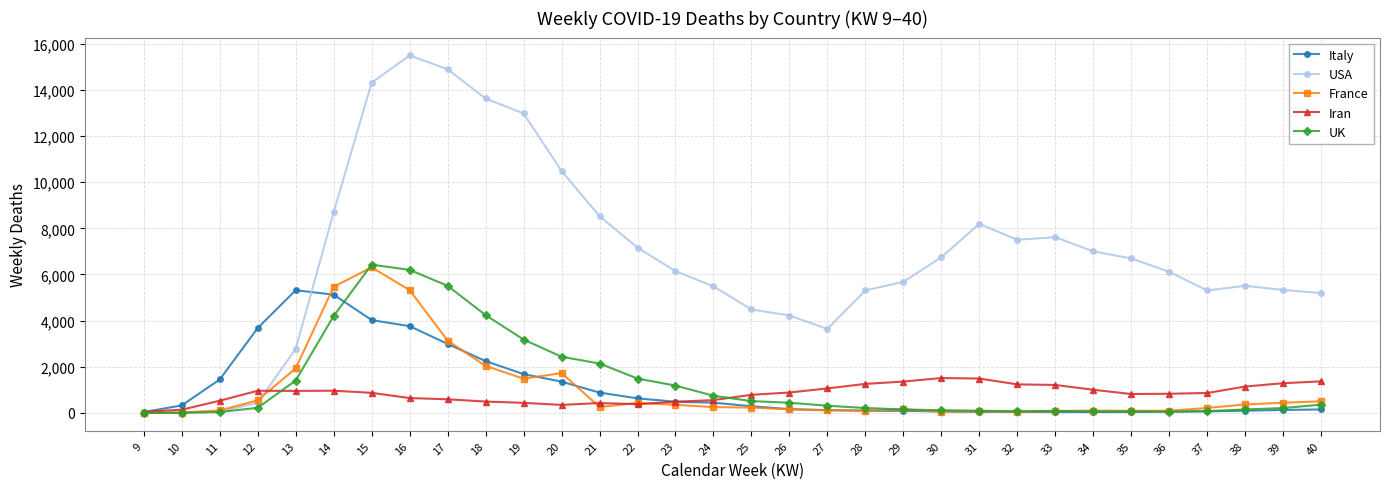

What is the difference between the maximum and second lowest values in the UK series?

6423